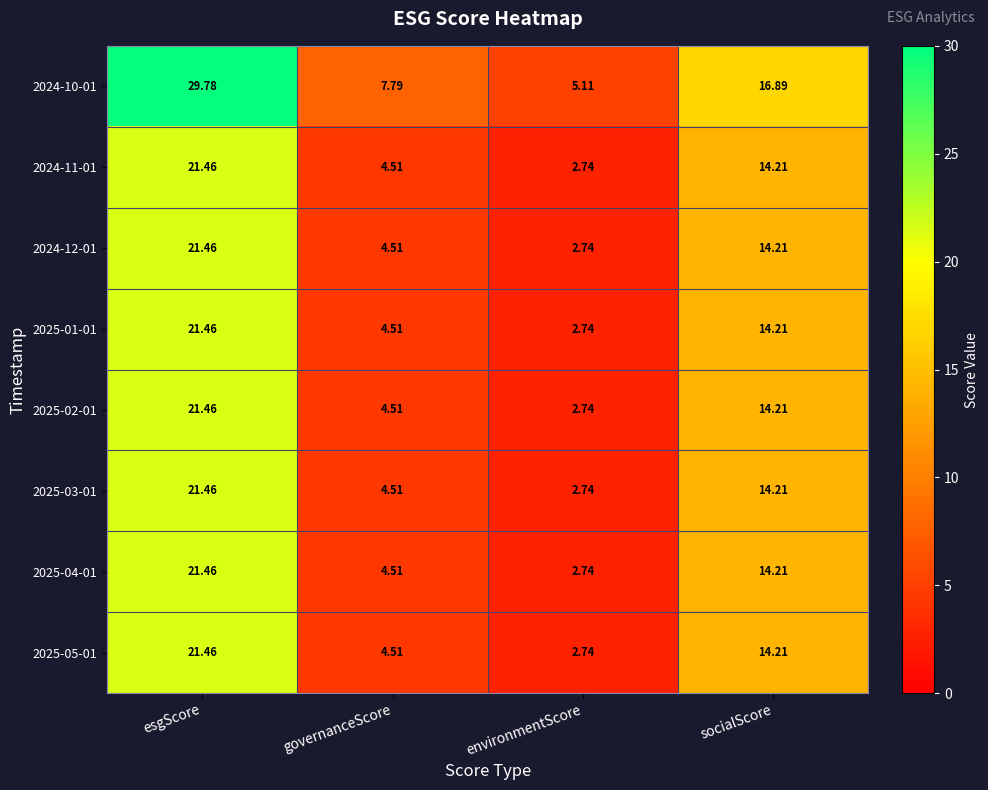

At which label does 2025-03-01 first exceed 14?

esgScore